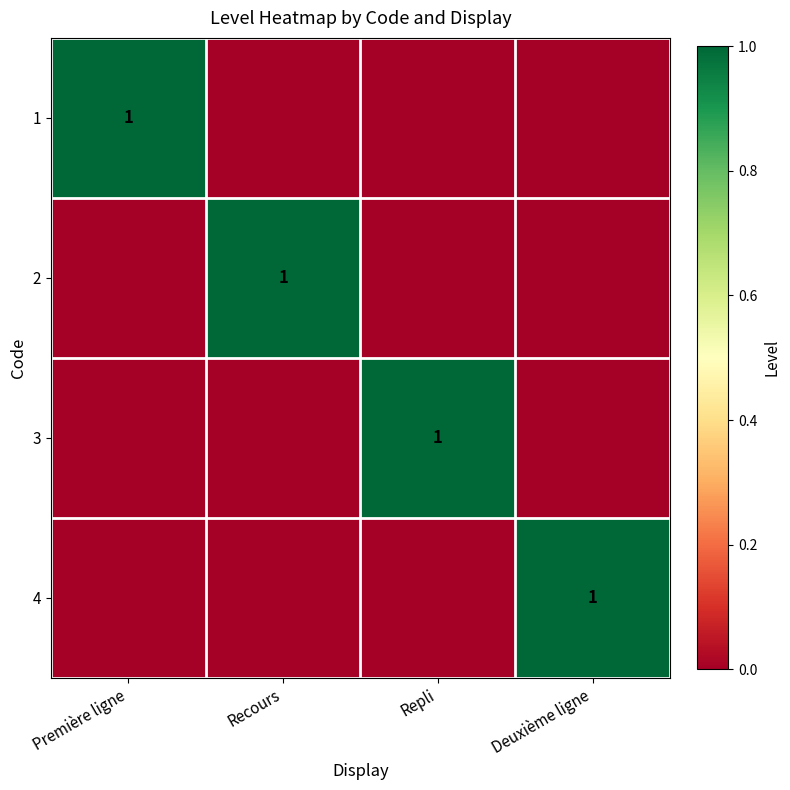

True or false: 4 has a value of 2 at Deuxième ligne.

False